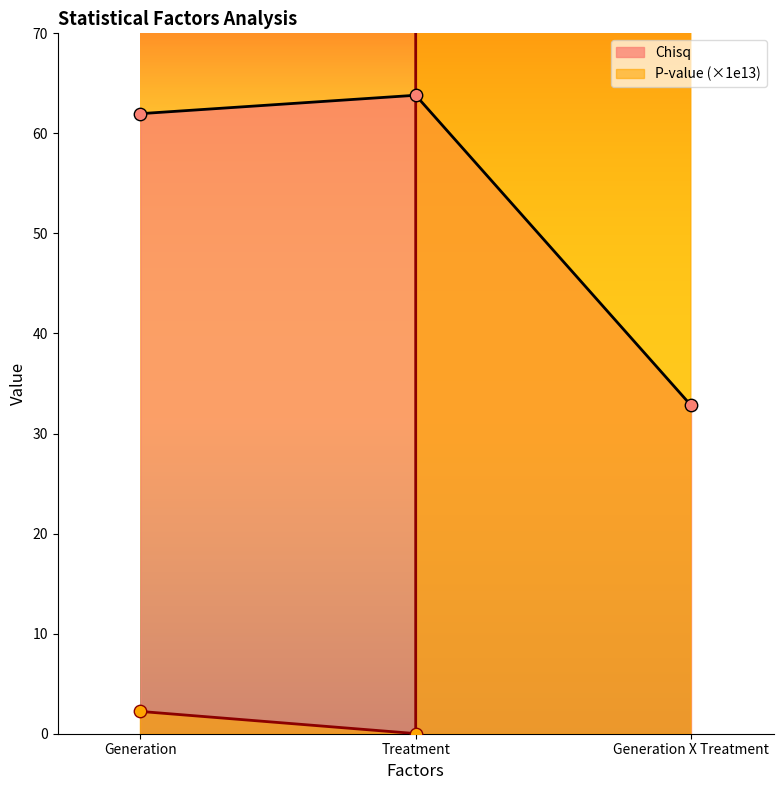

At which category is the sum across all series the highest?

Generation X Treatment